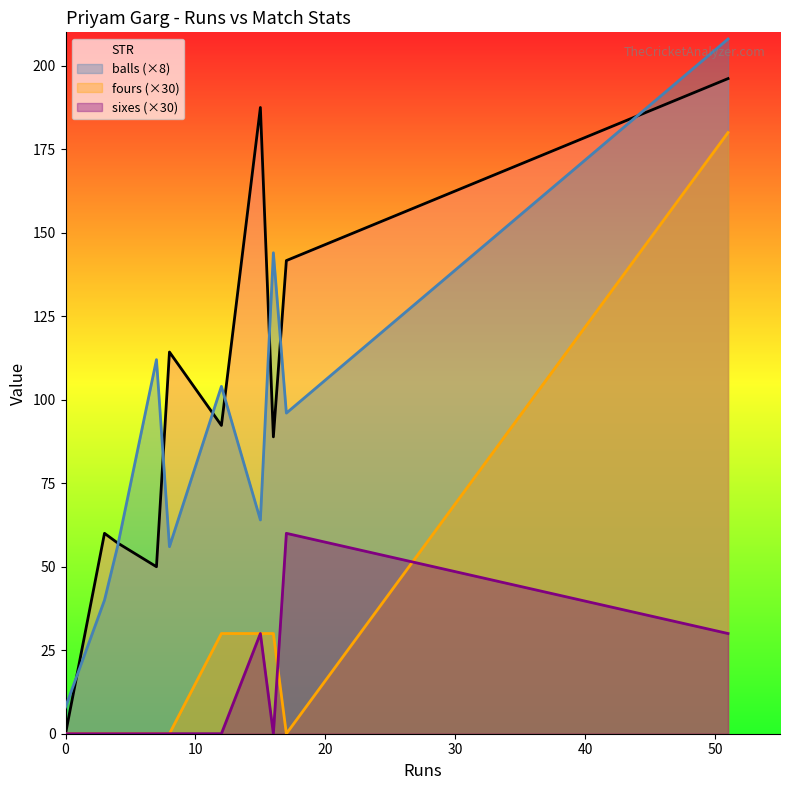

Rank the series by their maximum value, from lowest to highest.

sixes (×30), fours (×30), STR, balls (×8)